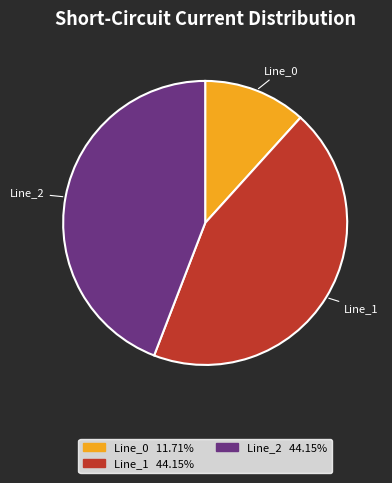

Does Line_2 account for over 50% of the chart?

No